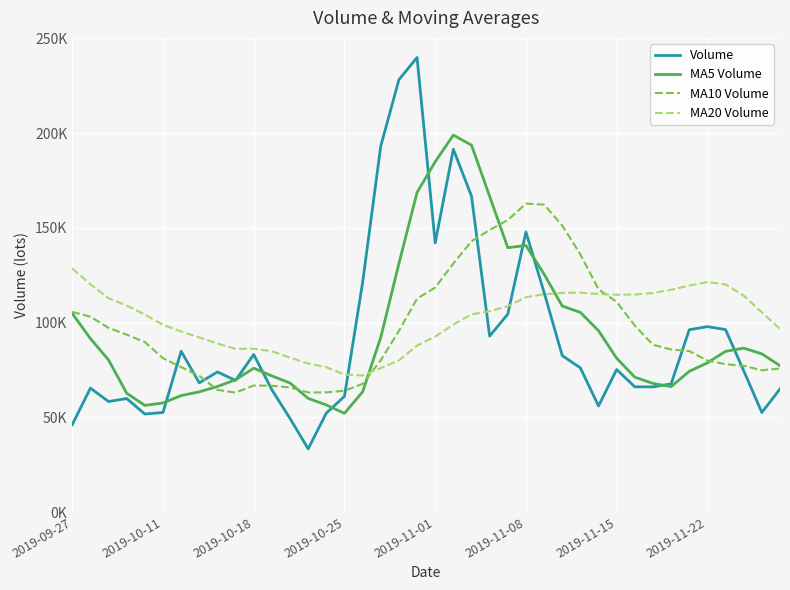

Does the chart have visible grid lines?

Yes